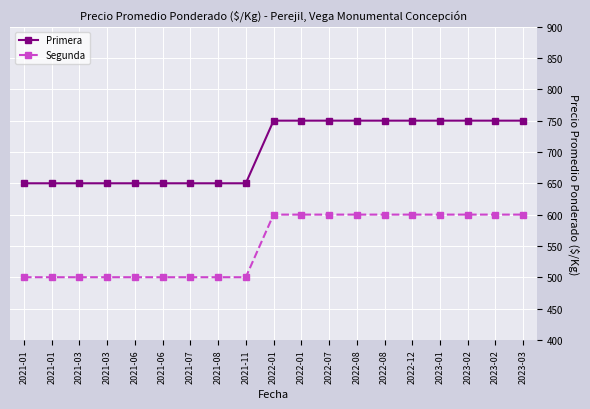

How many lines are shown in the chart?

2